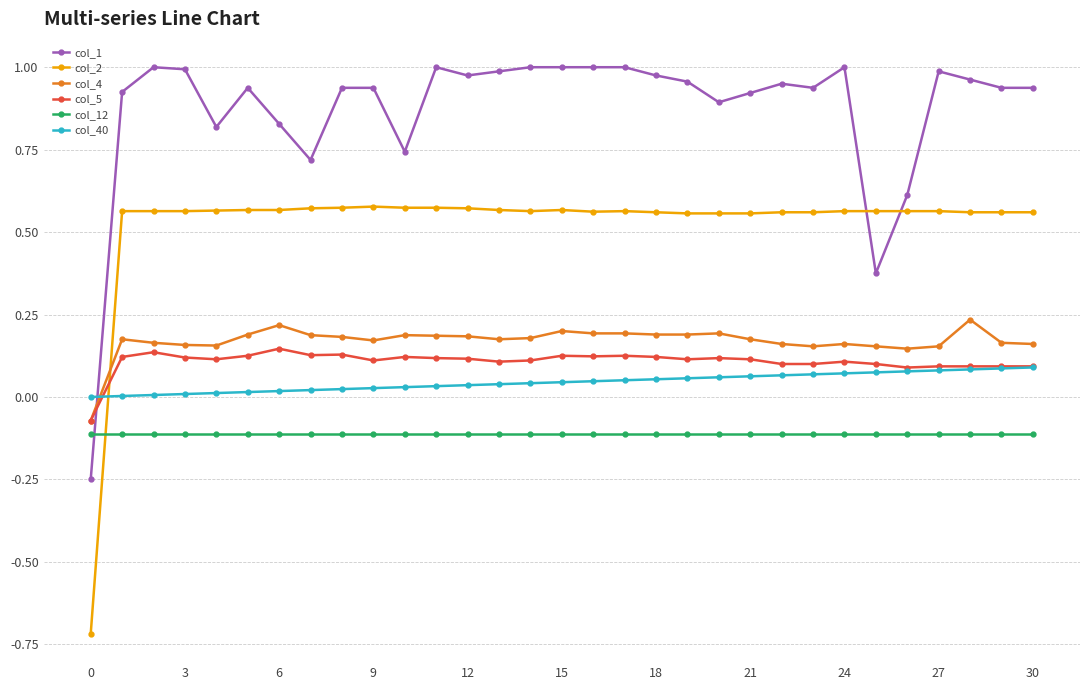

Which series has the largest total across all categories?

col_1